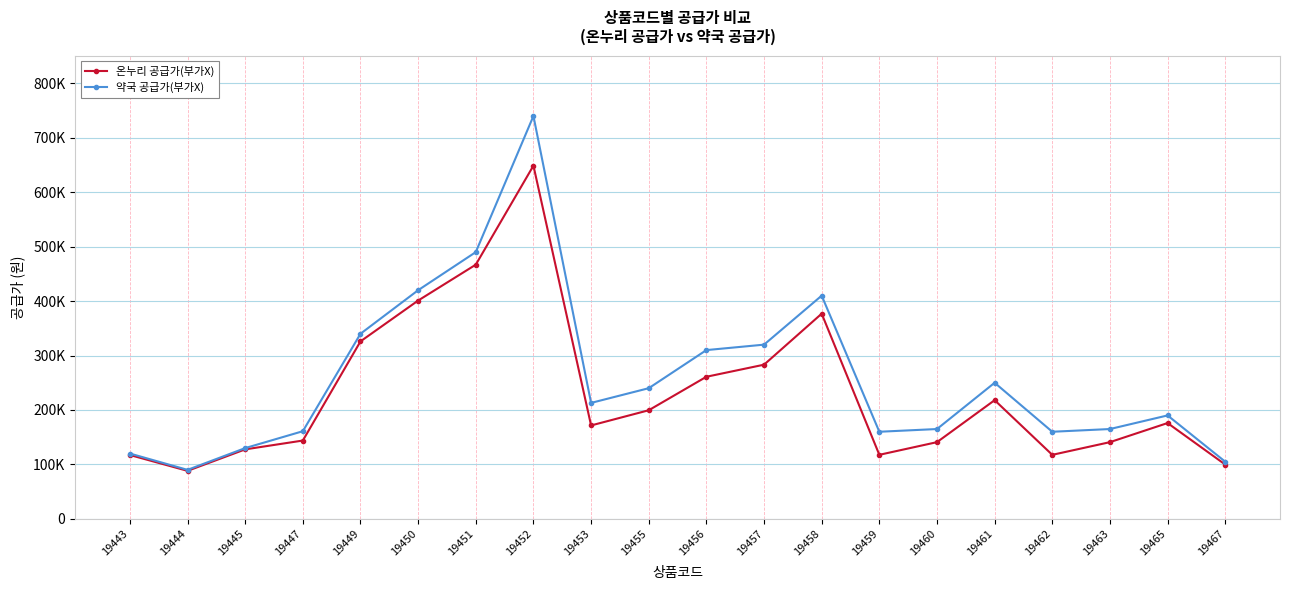

What is the average value of the 약국 공급가(부가X) series?

258950